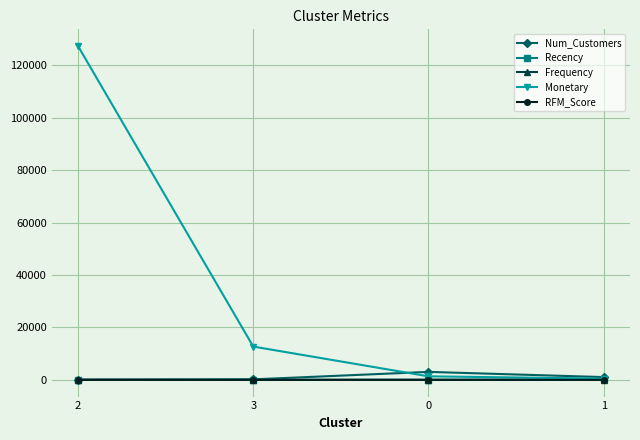

Which series has the largest total across all categories?

Monetary